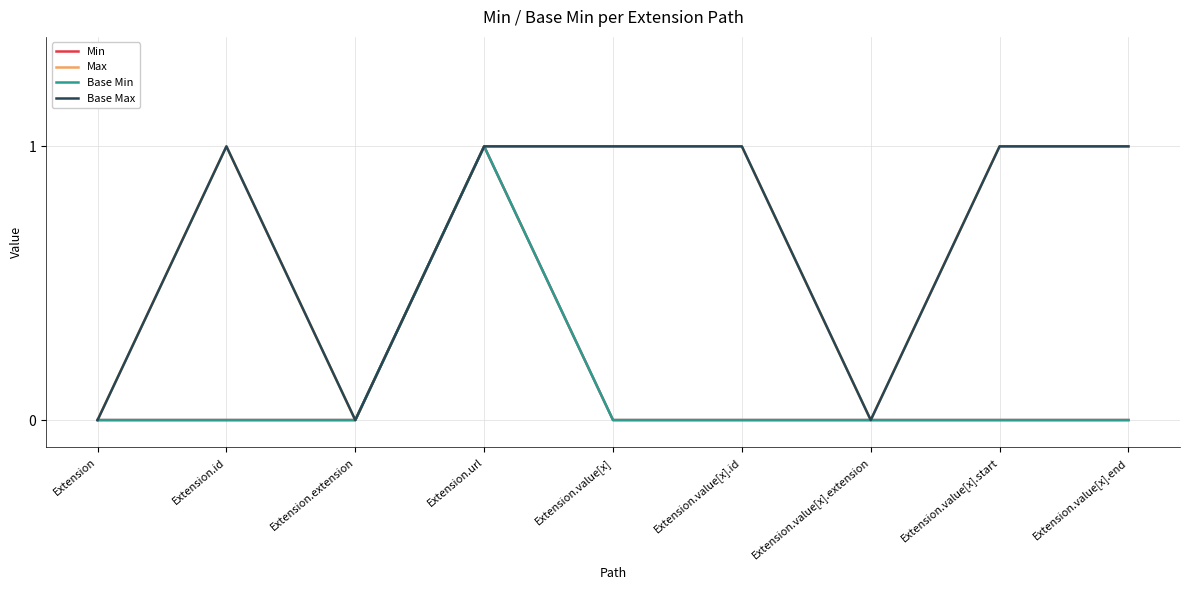

Does the chart display data point markers on the line(s)?

No